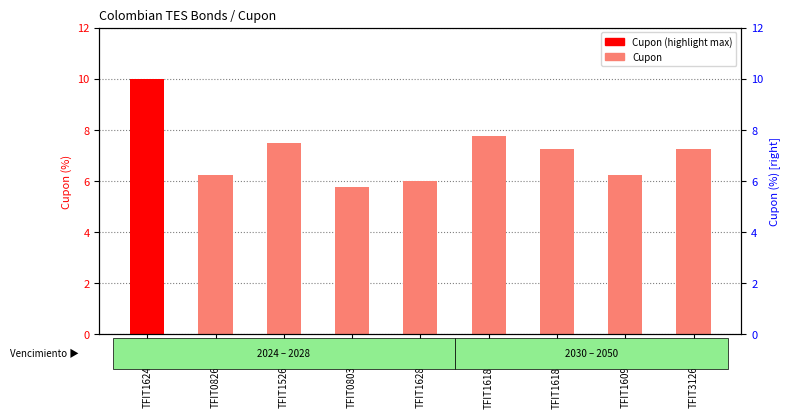

At which label does the data first exceed 7?

TFIT16240724